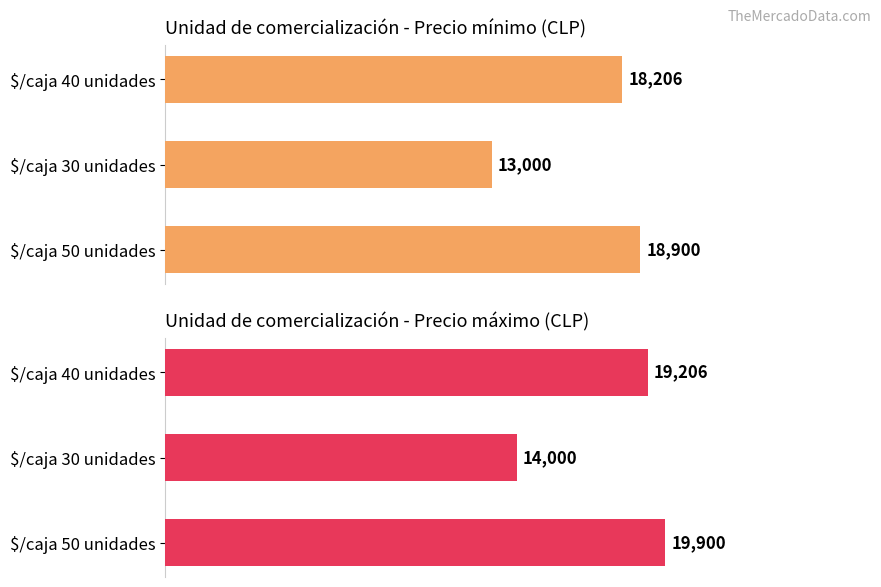

Are the bars horizontal?

Yes